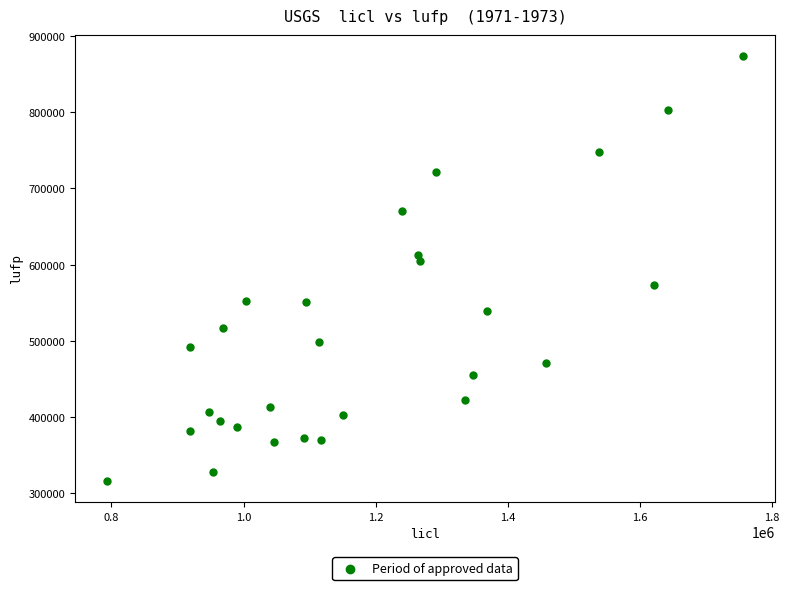

What is the range of X values (max minus min)?

962770